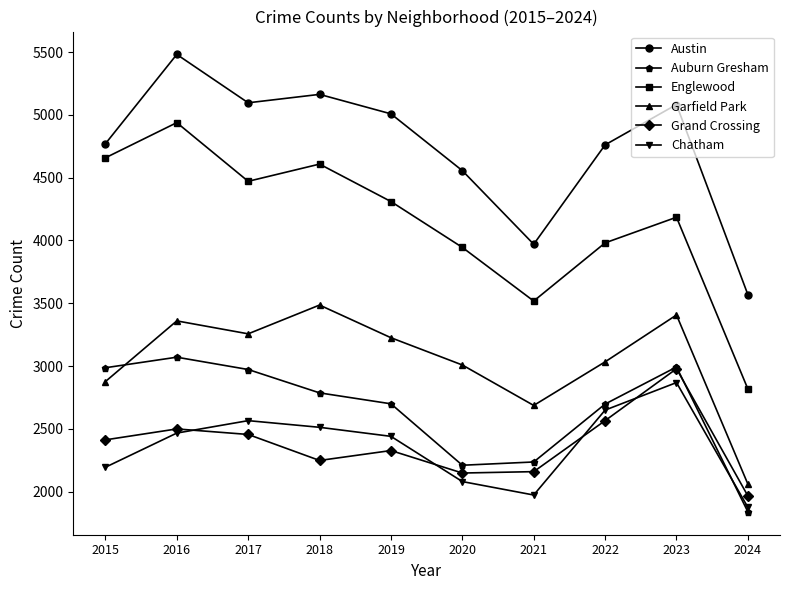

Rank the series at 2020 from lowest to highest value.

Chatham, Grand Crossing, Auburn Gresham, Garfield Park, Englewood, Austin